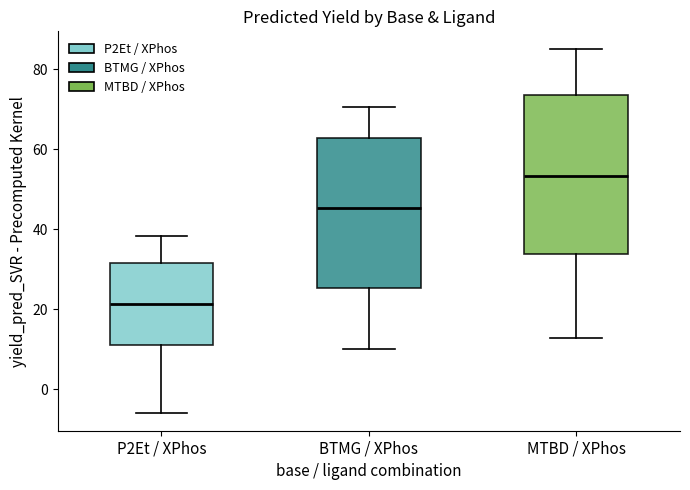

Reading left to right, transcribe this box plot: for each box, give where its median line is, the range the box spans, and where its two whiskers end, as read against the y-axis. The values are not printed on the chart, so give them approximately, as read against the axis.

P2Et / XPhos: median 22, box 10 to 32, whiskers -6 to 38
BTMG / XPhos: median 46, box 26 to 62, whiskers 10 to 70
MTBD / XPhos: median 54, box 34 to 74, whiskers 12 to 86